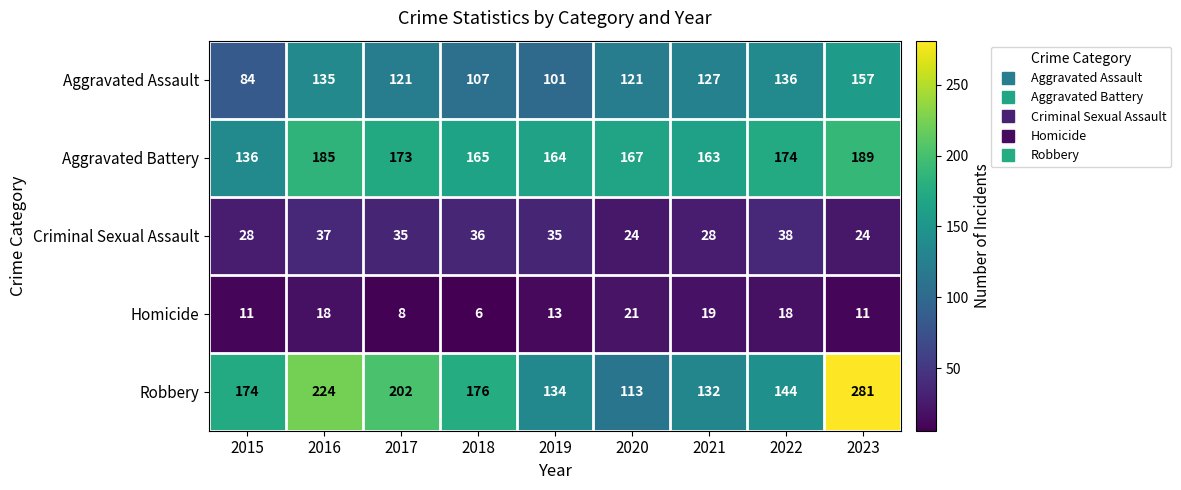

True or false: Homicide has a value of 6 at 2018.

True